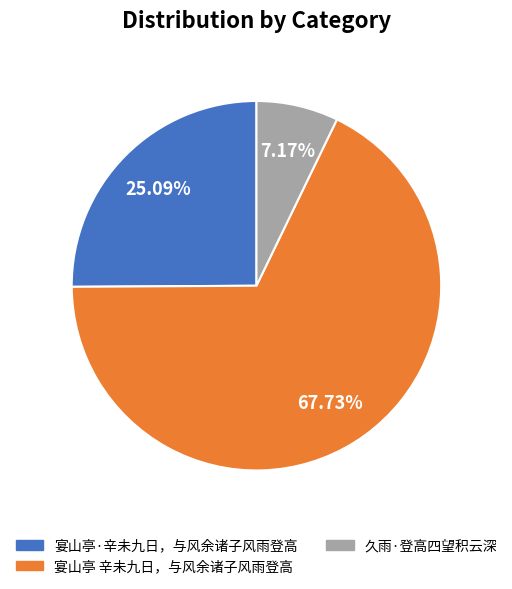

Count the number of slices in the pie.

3